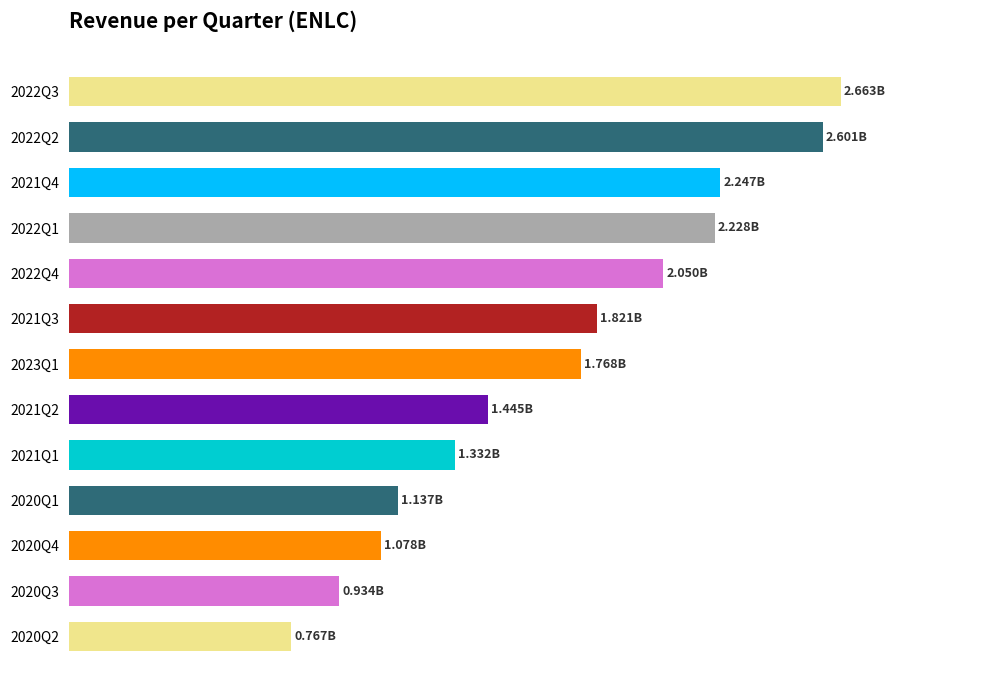

How many bars are there in total?

13